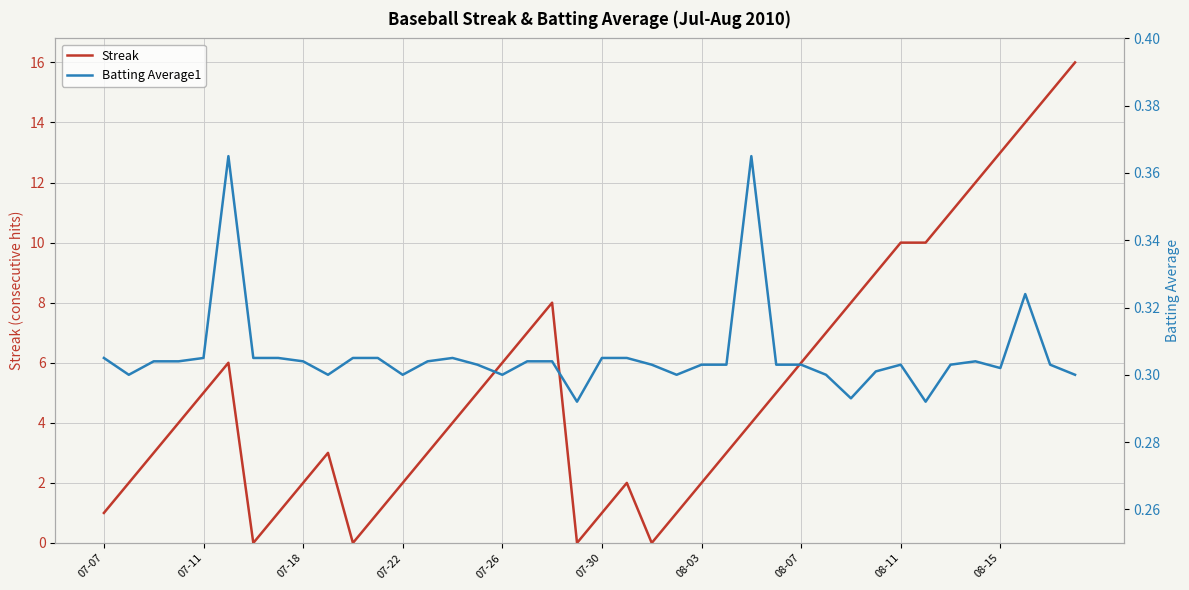

What are all the series names shown in the legend?

Streak, Batting Average1